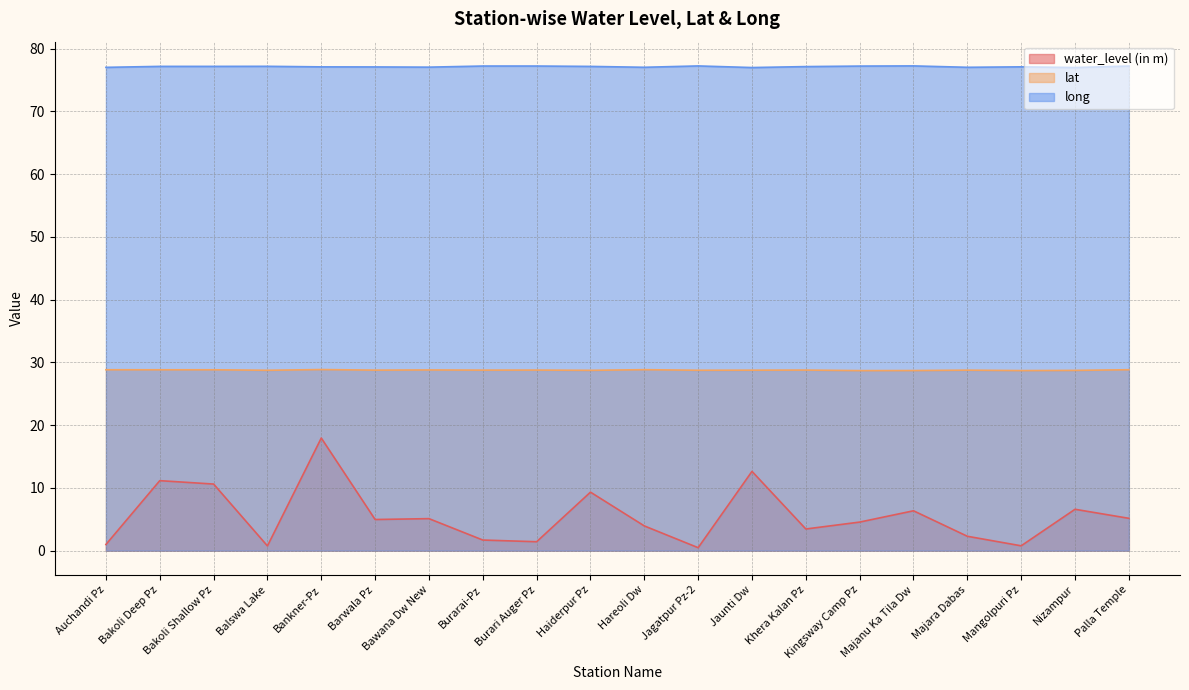

Reading left to right, what are all the values shown in this chart?

water_level (in m): Auchandi Pz=1.0	Bakoli Deep Pz=11.2	Bakoli Shallow Pz=10.6	Balswa Lake=0.8	Bankner-Pz=17.9	Barwala Pz=5.0	Bawana Dw New=5.1	Burarai-Pz=1.7	Burari Auger Pz=1.4	Haiderpur Pz=9.3	Hareoli Dw=3.9	Jagatpur Pz-2=0.5	Jaunti Dw=12.6	Khera Kalan Pz=3.5	Kingsway Camp Pz=4.5	Majanu Ka Tila Dw=6.3	Majara Dabas=2.3	Mangolpuri Pz=0.8	Nizampur=6.6	Palla Temple=5.2
lat: Auchandi Pz=28.8	Bakoli Deep Pz=28.8	Bakoli Shallow Pz=28.8	Balswa Lake=28.7	Bankner-Pz=28.9	Barwala Pz=28.8	Bawana Dw New=28.8	Burarai-Pz=28.8	Burari Auger Pz=28.8	Haiderpur Pz=28.7	Hareoli Dw=28.8	Jagatpur Pz-2=28.7	Jaunti Dw=28.8	Khera Kalan Pz=28.8	Kingsway Camp Pz=28.7	Majanu Ka Tila Dw=28.7	Majara Dabas=28.8	Mangolpuri Pz=28.7	Nizampur=28.7	Palla Temple=28.8
long: Auchandi Pz=77.0	Bakoli Deep Pz=77.2	Bakoli Shallow Pz=77.2	Balswa Lake=77.2	Bankner-Pz=77.1	Barwala Pz=77.1	Bawana Dw New=77.0	Burarai-Pz=77.2	Burari Auger Pz=77.2	Haiderpur Pz=77.1	Hareoli Dw=77.0	Jagatpur Pz-2=77.2	Jaunti Dw=77.0	Khera Kalan Pz=77.1	Kingsway Camp Pz=77.2	Majanu Ka Tila Dw=77.2	Majara Dabas=77.0	Mangolpuri Pz=77.1	Nizampur=77.0	Palla Temple=77.2